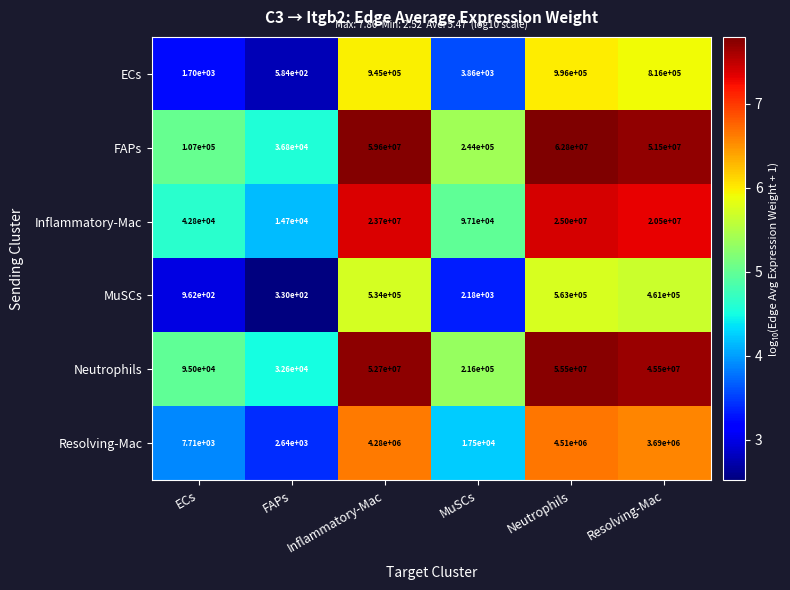

At which label does Resolving-Mac first exceed 3690000?

Inflammatory-Mac